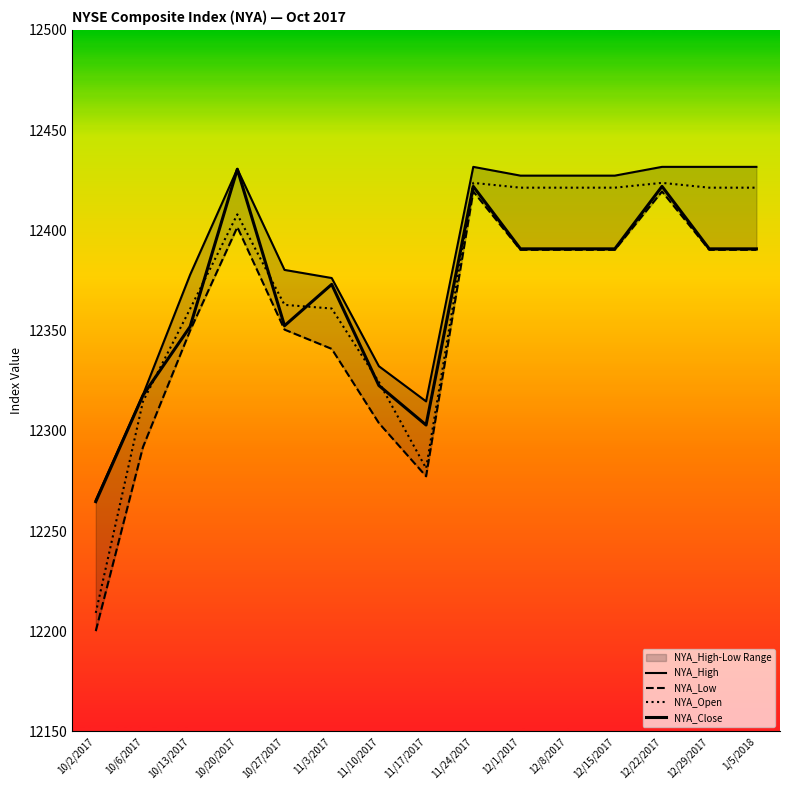

What is the total value across all series at 10/6/2017?

49242.1